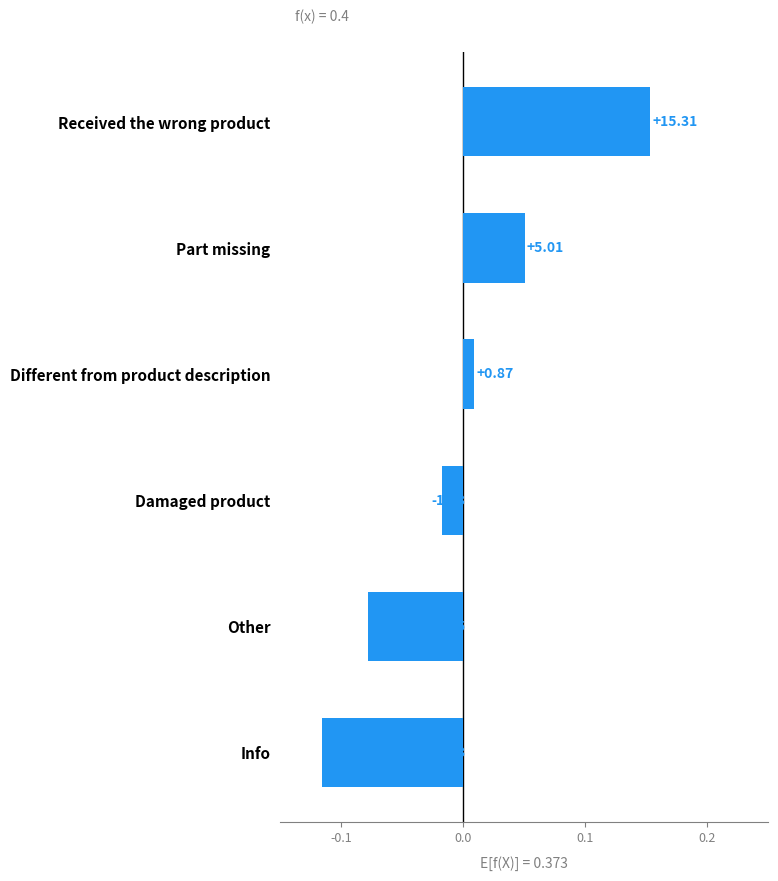

Which label corresponds to the largest value in the chart?

Received the wrong product